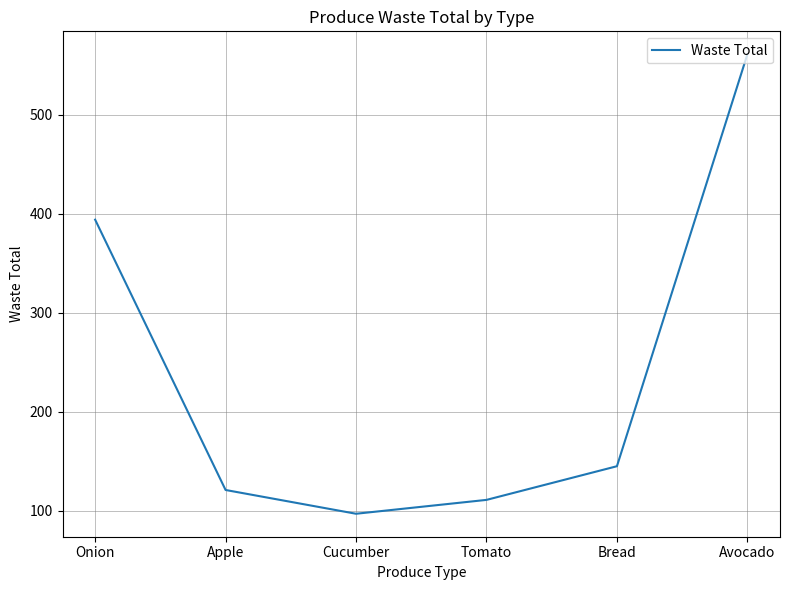

What is the maximum value shown in the chart?

561